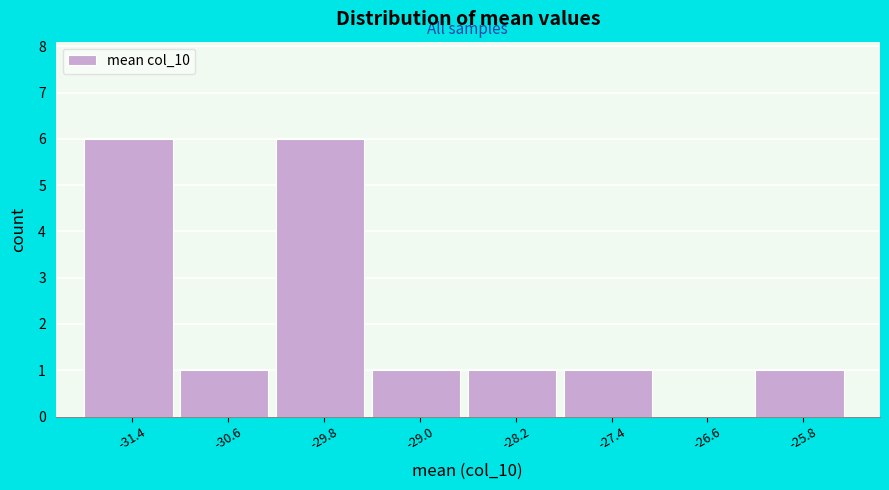

Reading left to right, list all the values displayed in this chart.

-31.4=6	-30.6=1	-29.8=6	-29.0=1	-28.2=1	-27.4=1	-26.6=0	-25.8=1